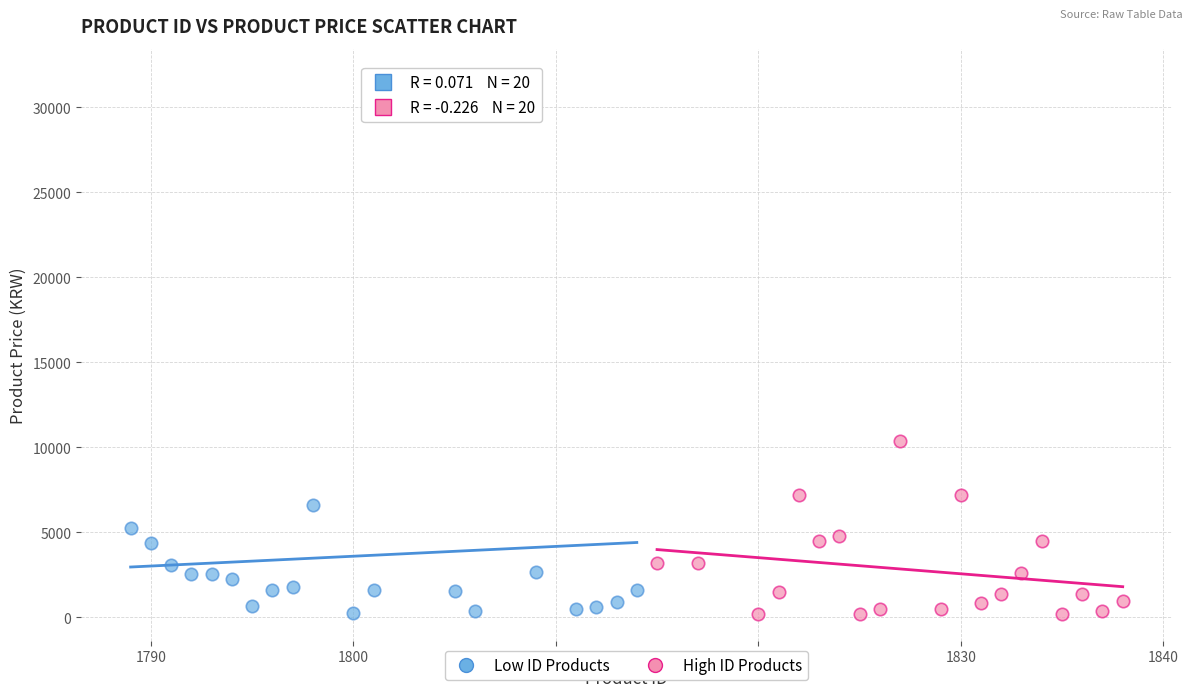

Which series reaches the maximum Y coordinate?

Low ID Products